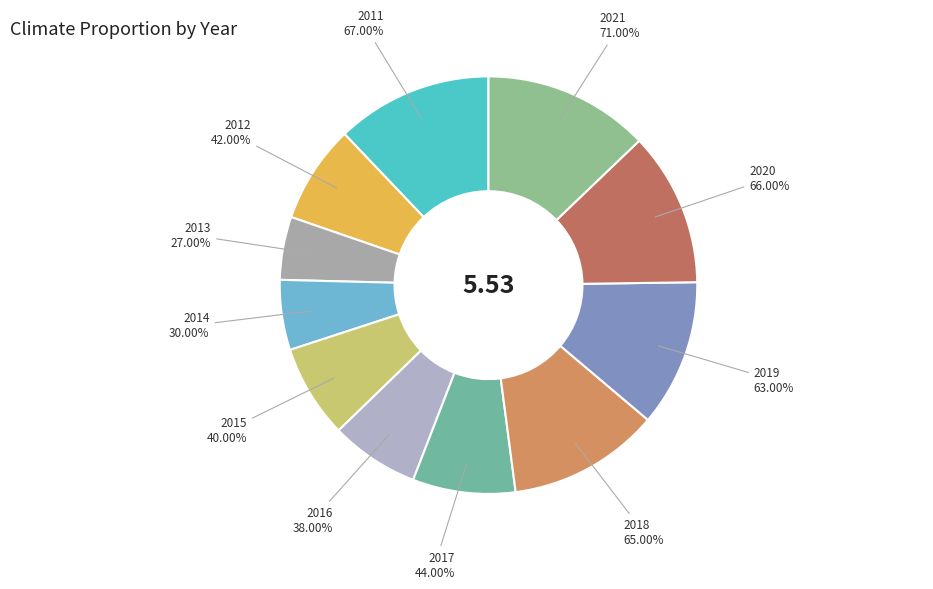

Which has a higher value, 2014 or 2012?

2012